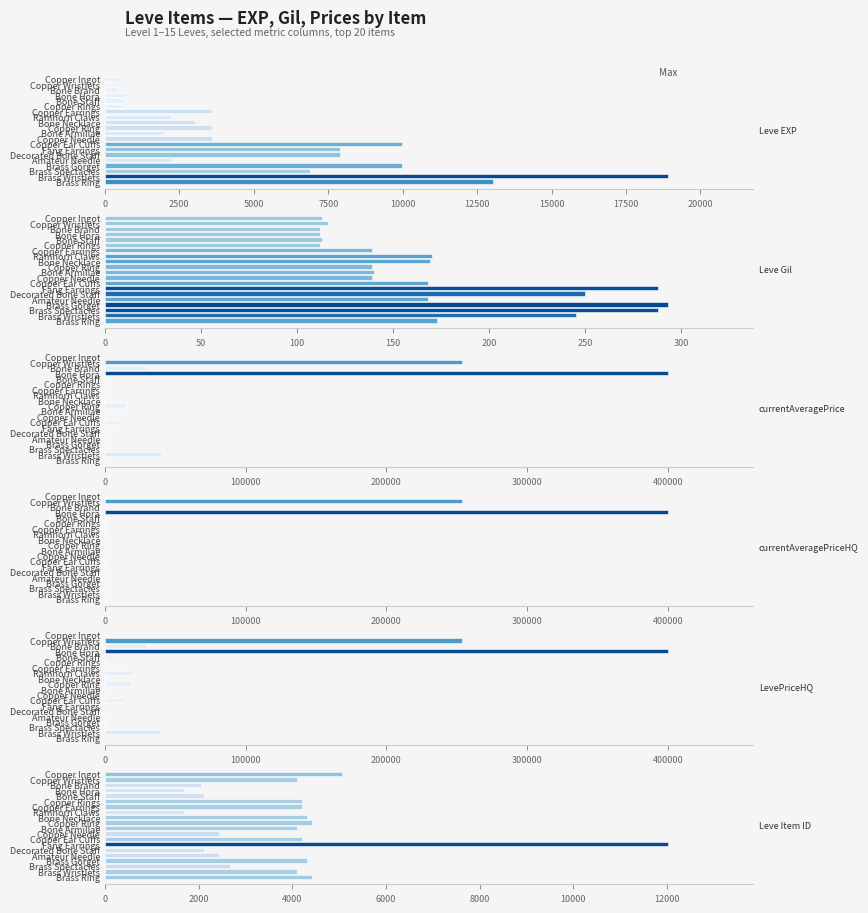

What are all the series names shown in the legend?

Leve EXP, Leve Gil, currentAveragePrice, currentAveragePriceHQ, LevePriceHQ, Leve Item ID